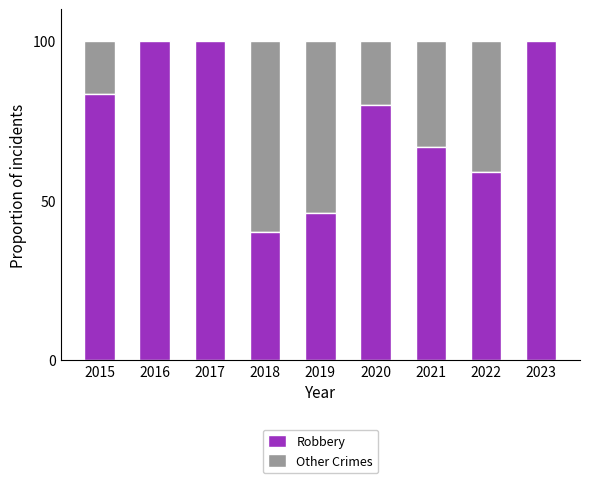

What are all the series names shown in the legend?

Robbery, Other Crimes